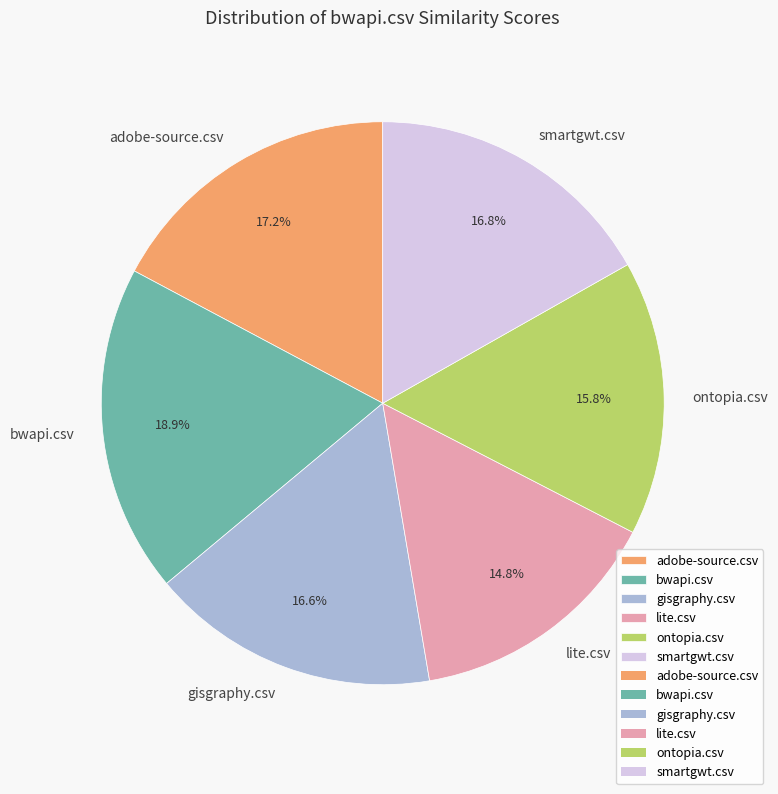

The bwapi.csv slice represents 31% of the pie. True or false?

False